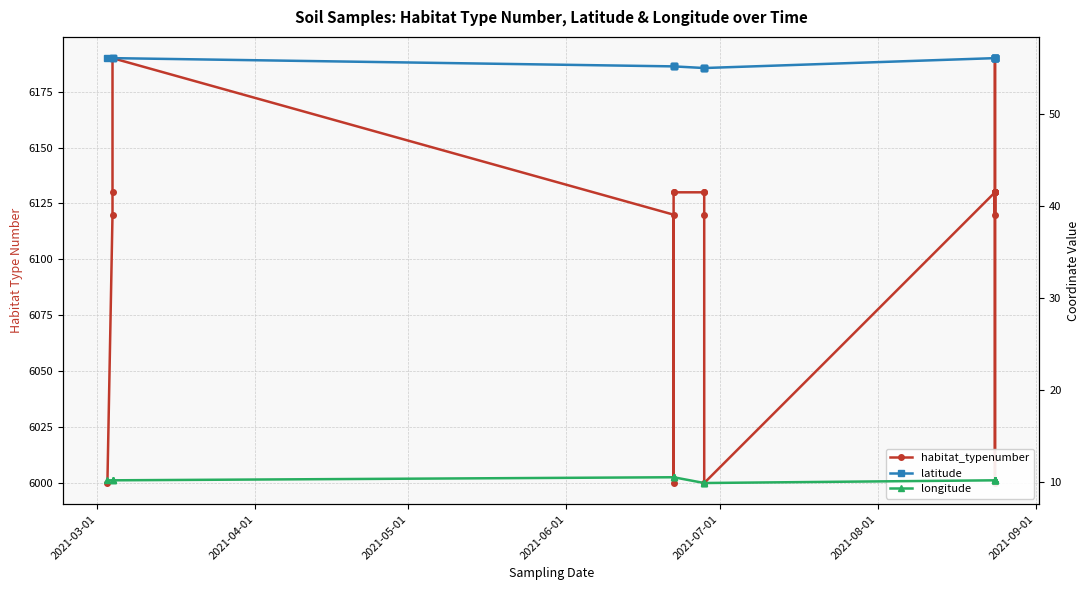

How many lines are shown in the chart?

3